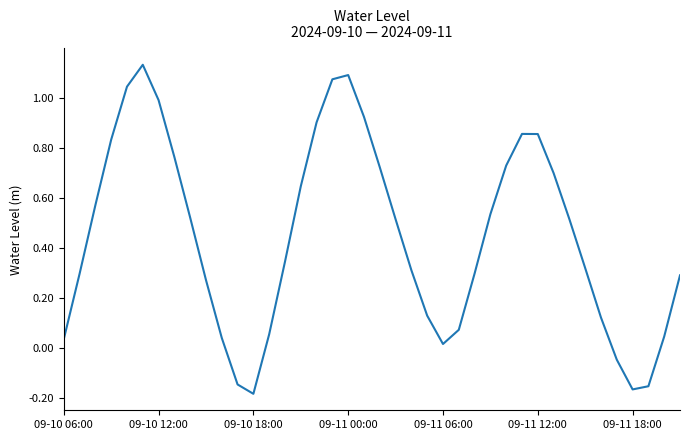

What is the difference between the maximum and minimum values?

1.3